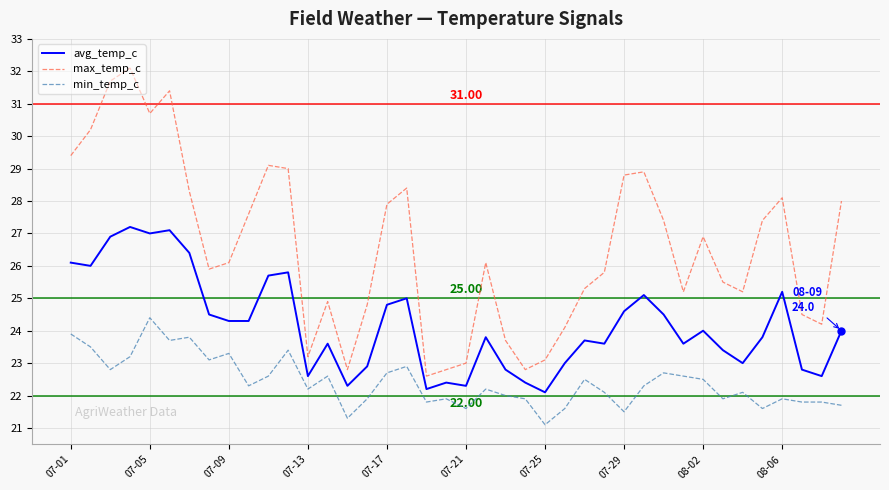

Which series has the largest total across all categories?

max_temp_c